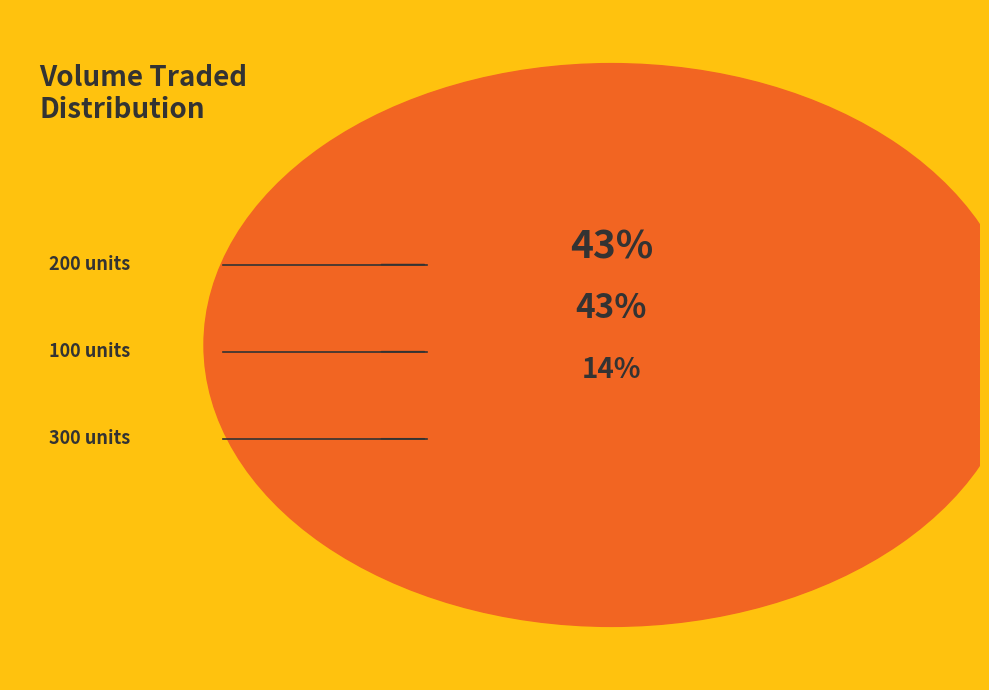

The 20200513 slice represents 22% of the pie. True or false?

False